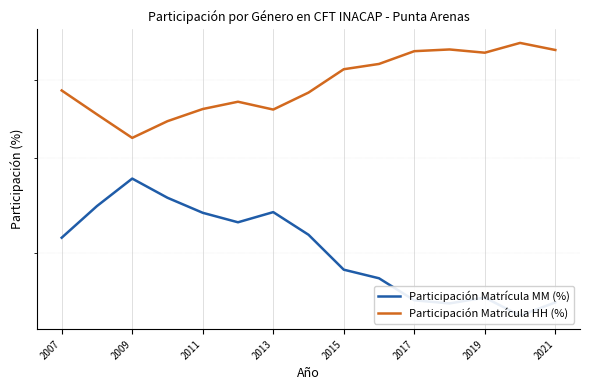

Reading left to right, list all the values displayed in this chart.

Participación Matrícula MM (%): 41.4	44.6	47.6	45.5	43.9	43.0	44.0	41.7	38.4	37.7	35.8	35.5	36.0	34.5	35.6
Participación Matrícula HH (%): 58.6	55.4	52.4	54.5	56.1	57.0	56.0	58.3	61.6	62.3	64.2	64.5	64.0	65.5	64.4